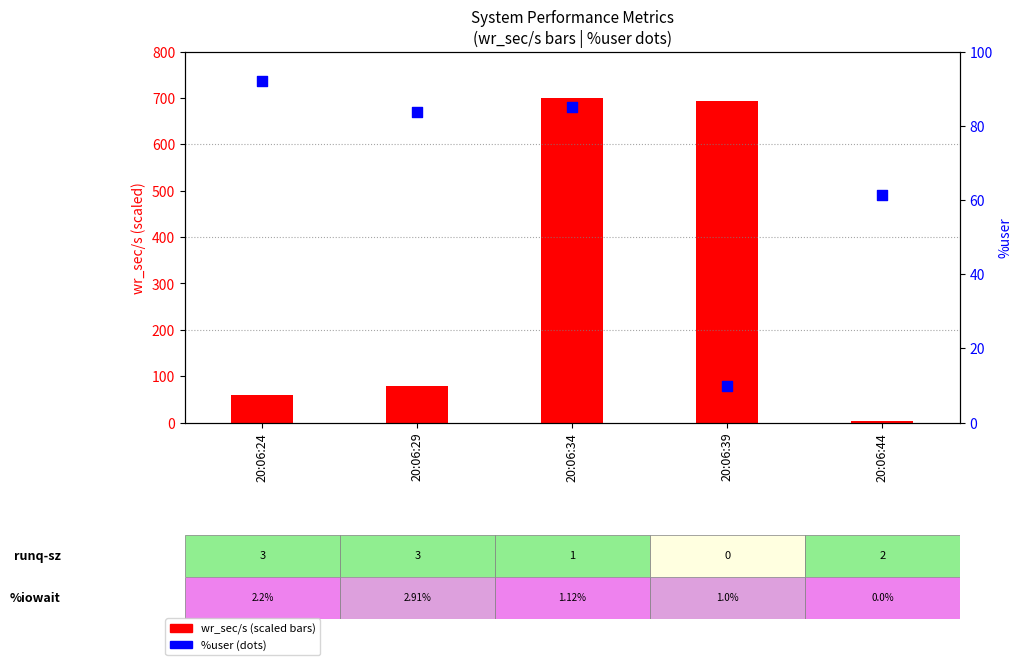

What are all the series names shown in the legend?

wr_sec/s (scaled), %user